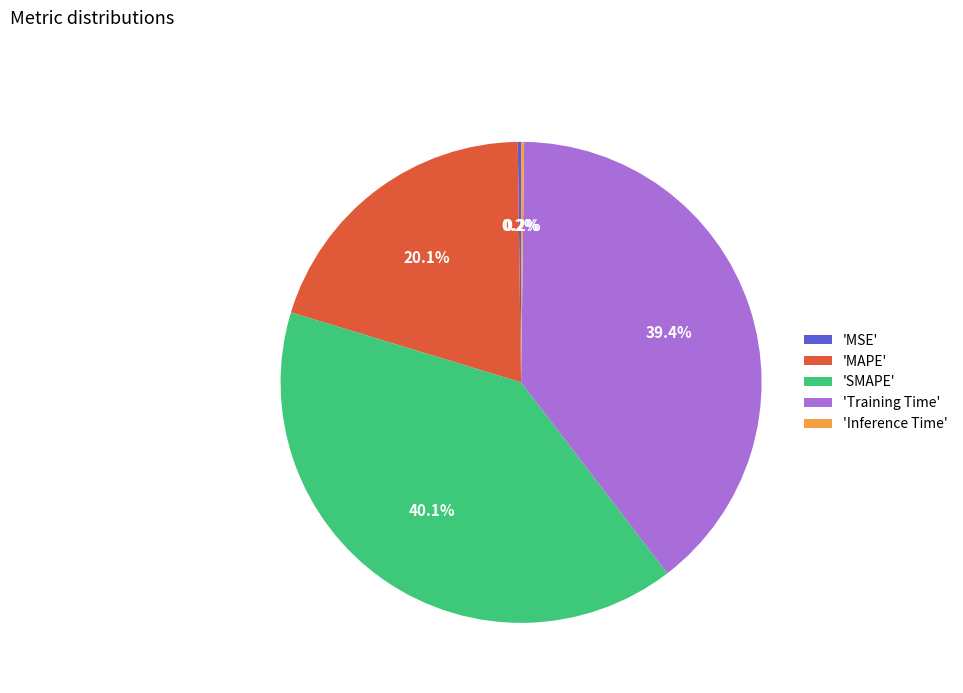

What portion of the pie excludes 'MAPE'?

79.9%